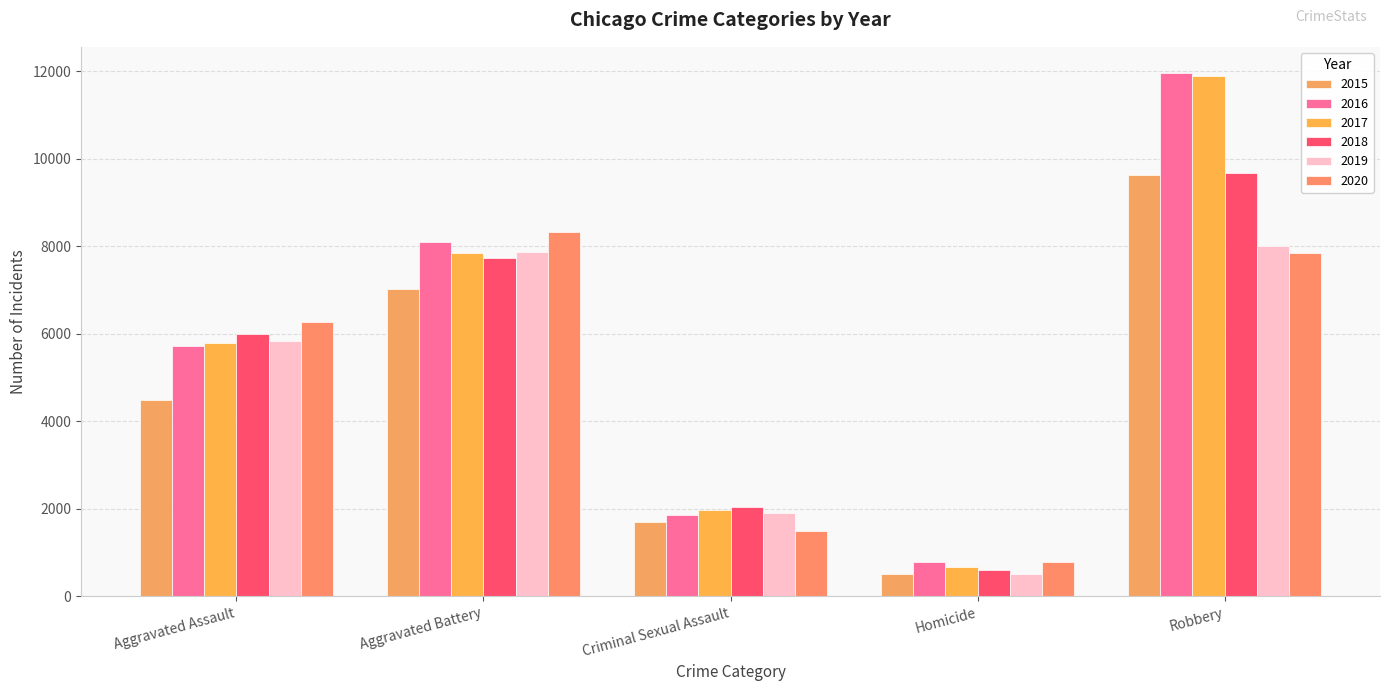

How many data points in 2020 are less than 6264?

2